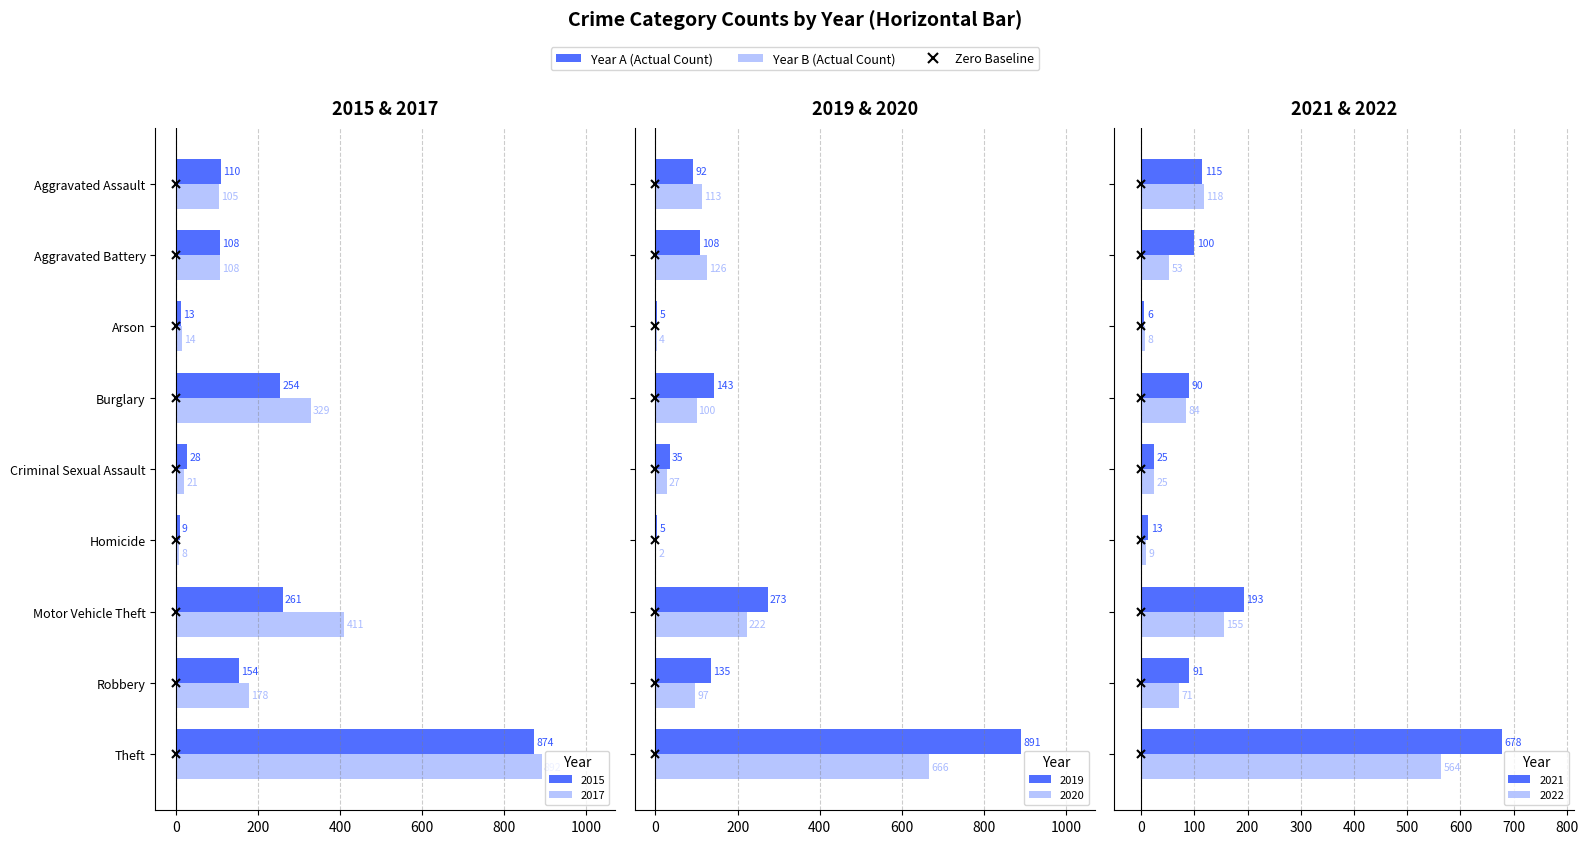

Which series has the widest spread of values?

2019